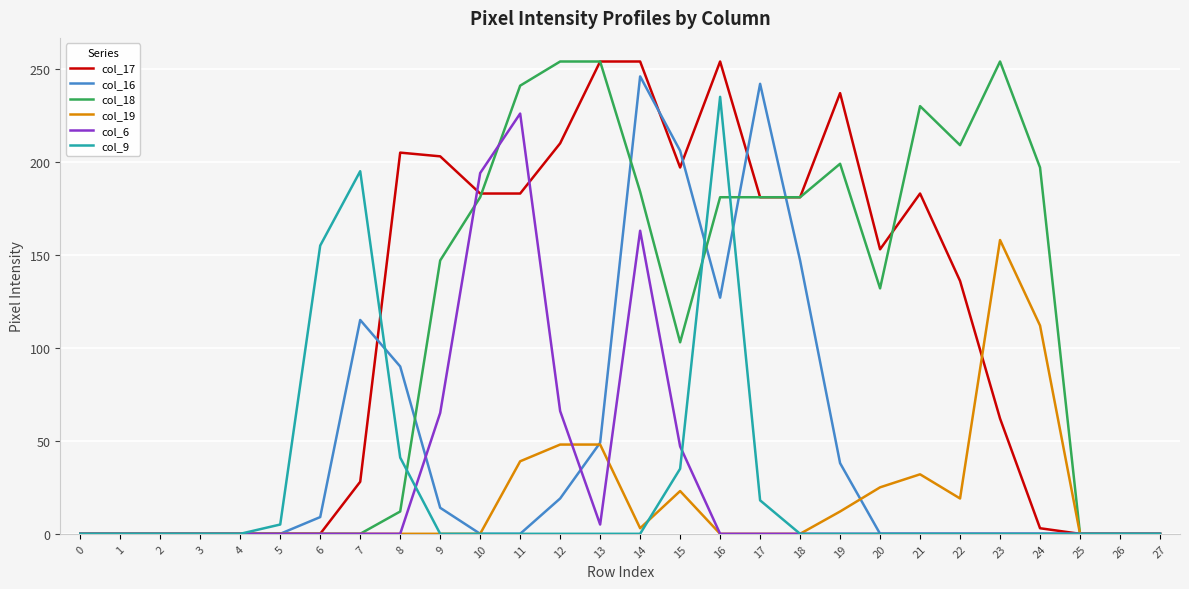

How many lines are shown in the chart?

6